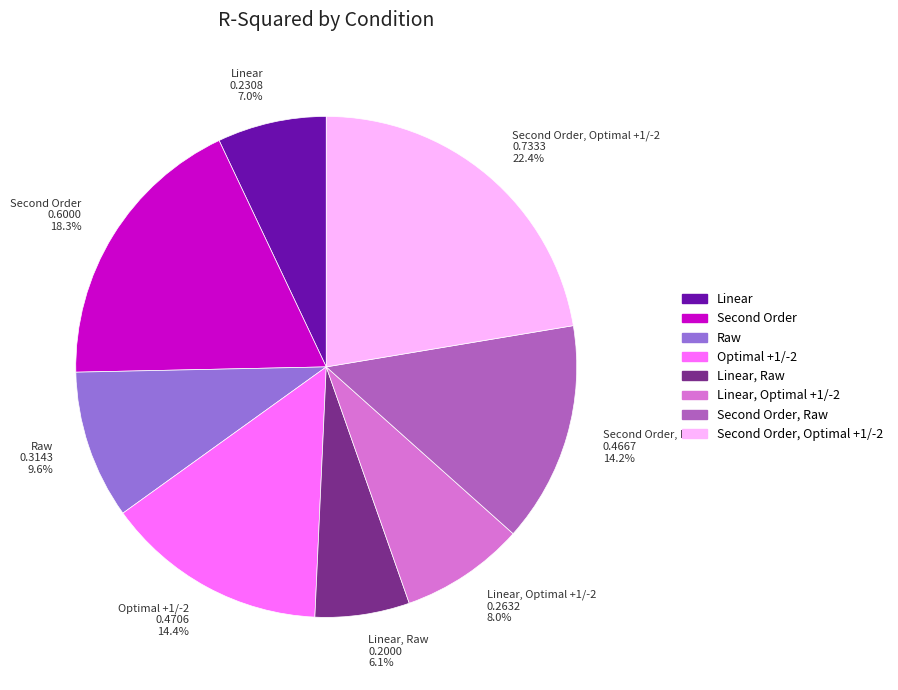

What is the largest slice in the pie chart?

Second Order, Optimal +1/-2 0.7333 22.4%